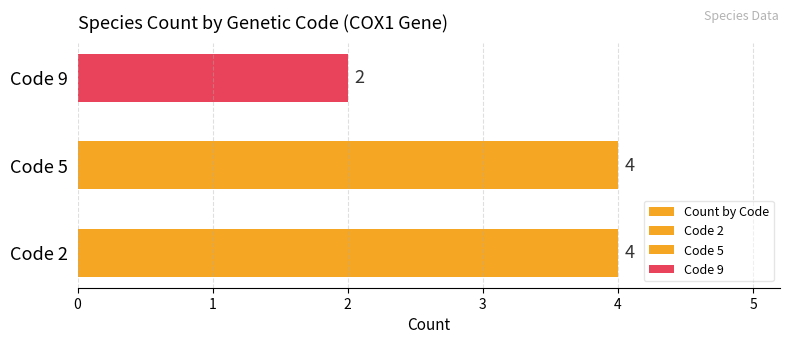

The chart shows a value of 4 at Code 2. True or false?

True